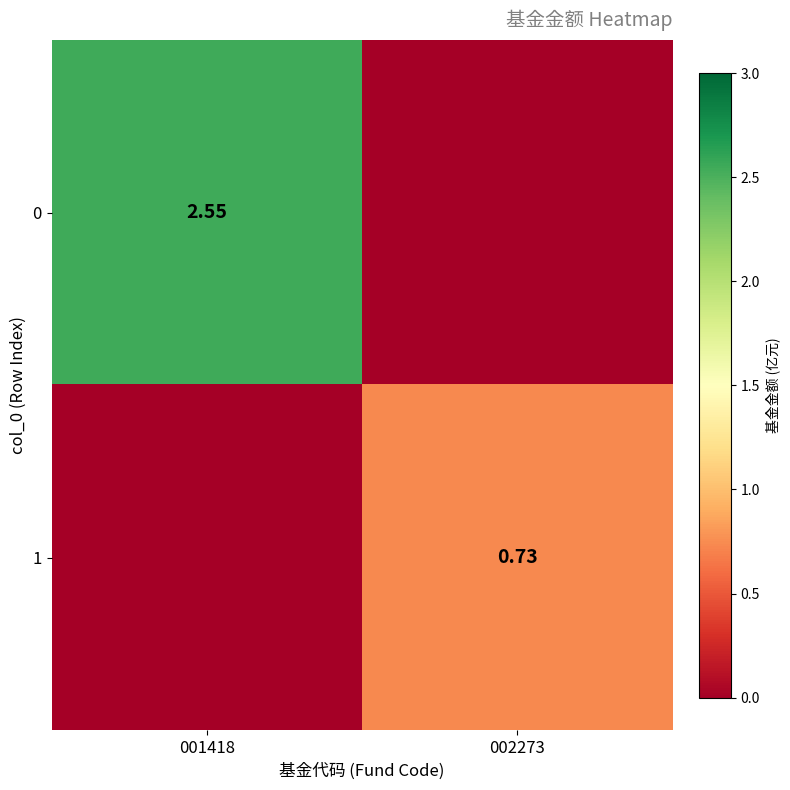

Is the value of 0 at 001418 greater than the value of 1 at 002273?

Yes